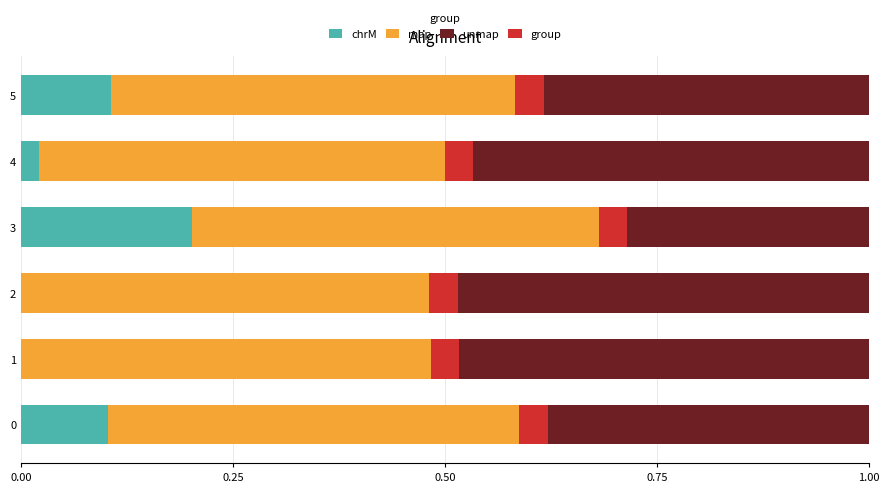

What is the total value across all series at 4?

1.0